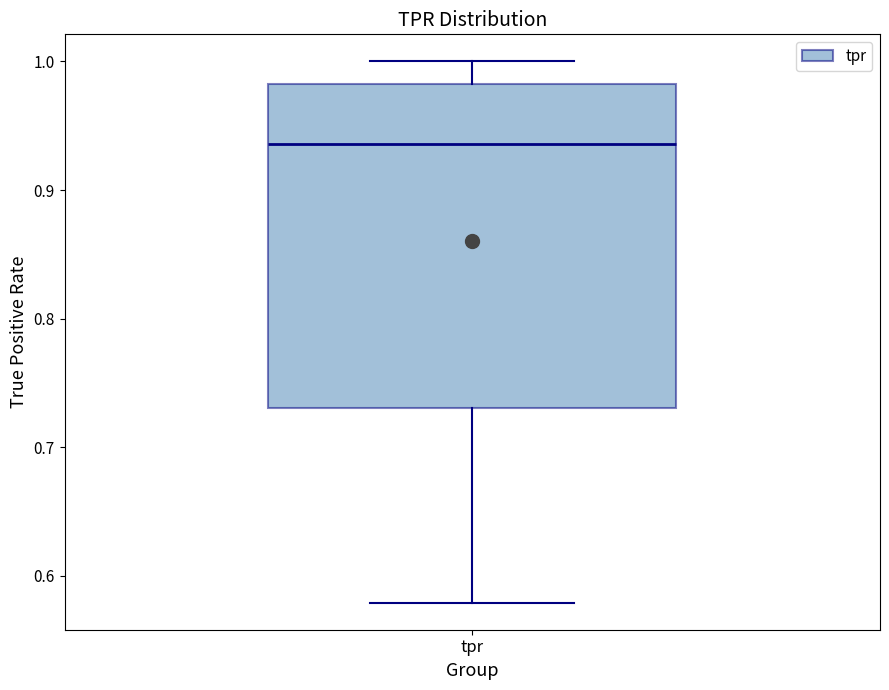

Transcribe this box plot: give where the median line is, the range the box spans, and where the two whiskers end, as read against the y-axis. The values are not printed on the chart, so give them approximately, as read against the axis.

median 0.94, box 0.73 to 0.98, whiskers 0.58 to 1.00